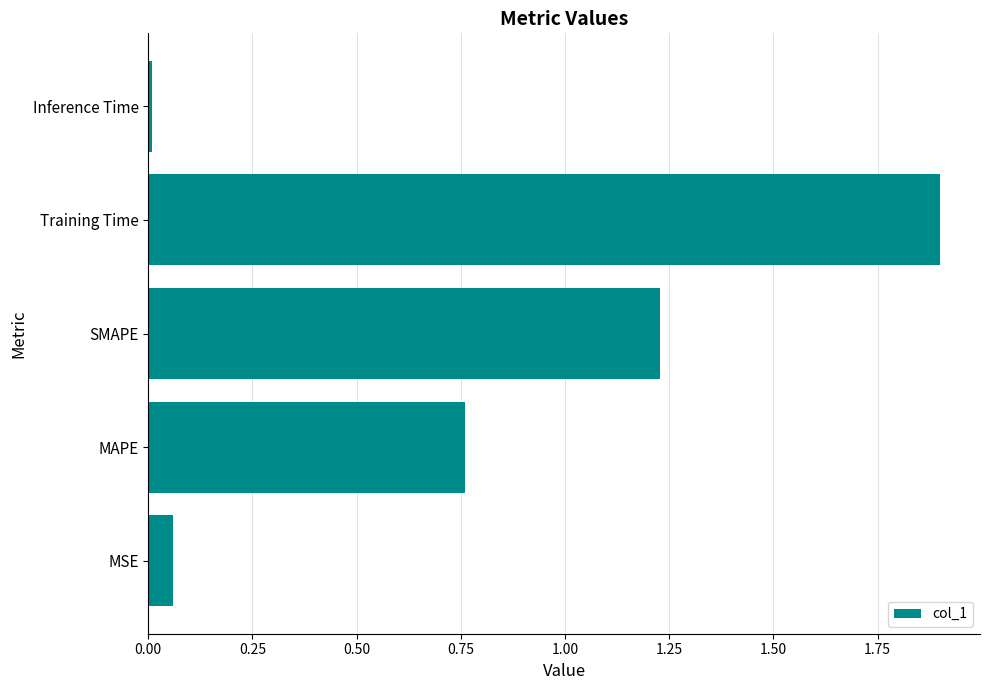

Count the number of data series in this chart.

1